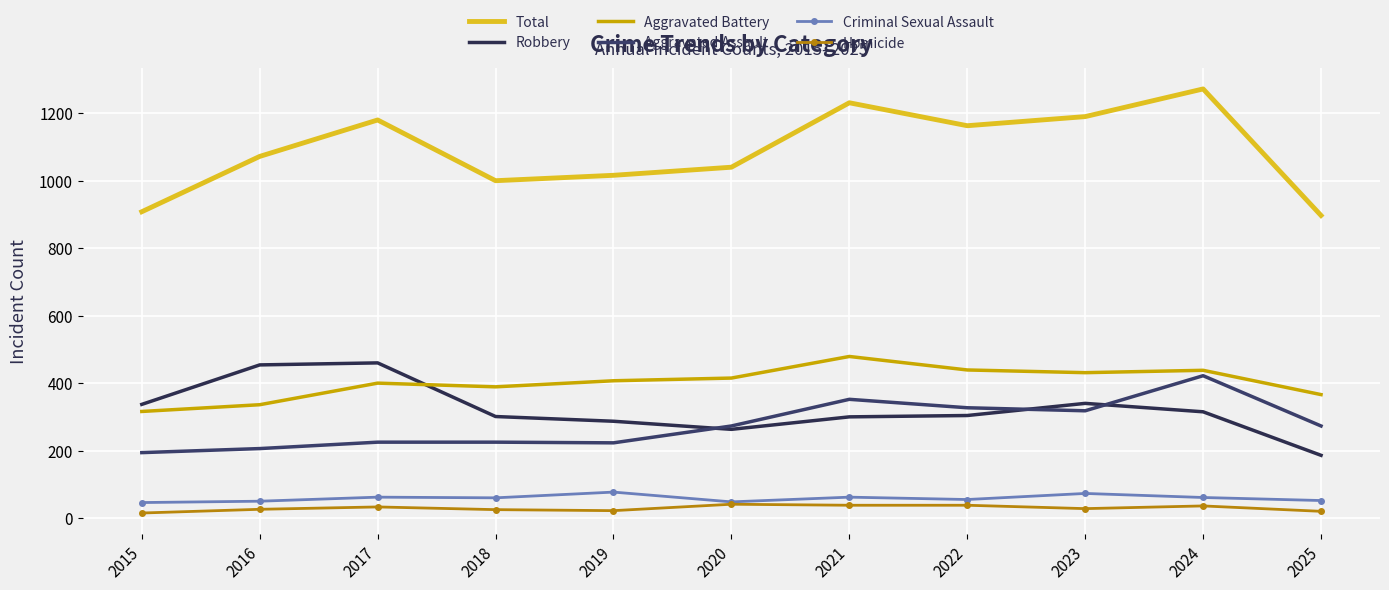

Which label corresponds to the smallest value in the chart?

2015